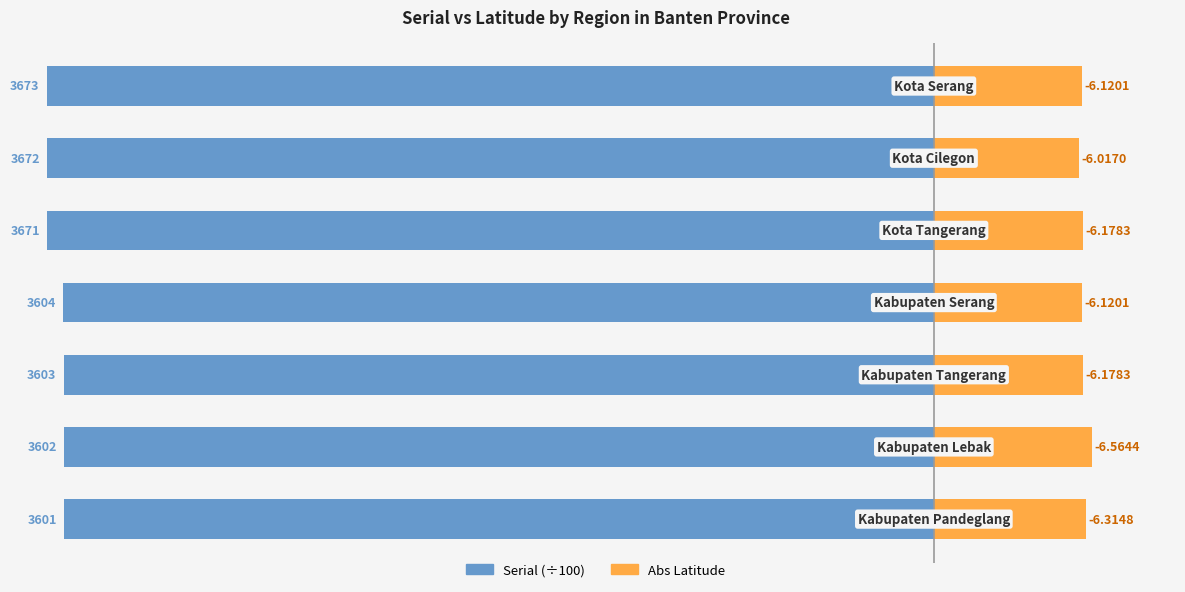

How many bars are there in each group?

2